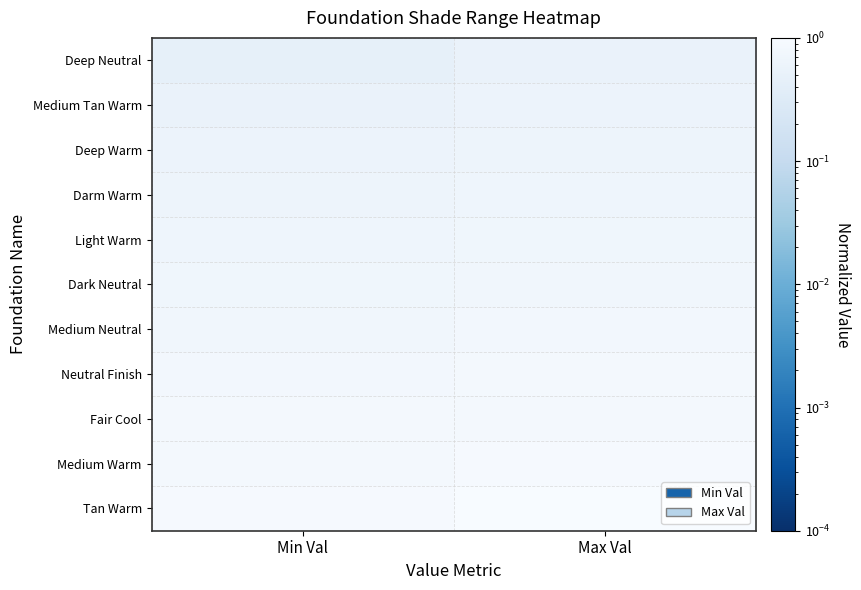

At how many categories does at least one series exceed 0?

2